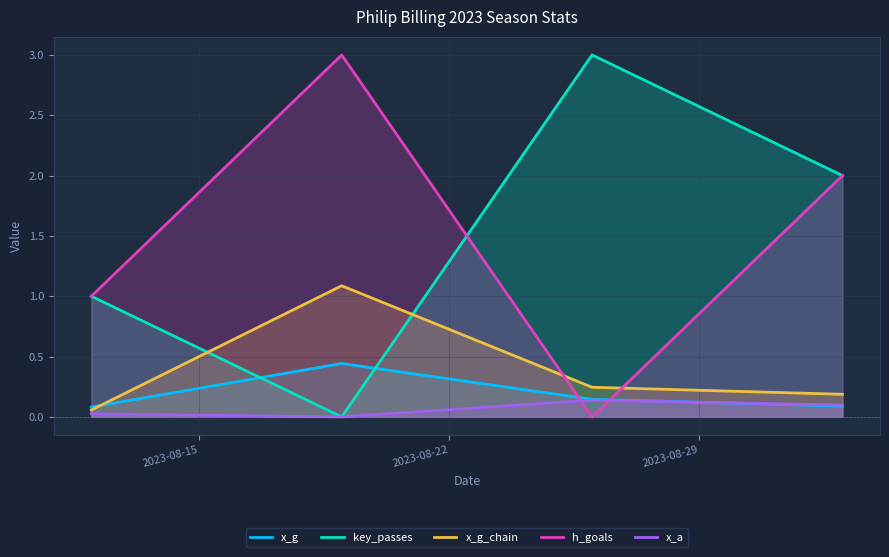

What is the maximum value shown in the chart?

3.0